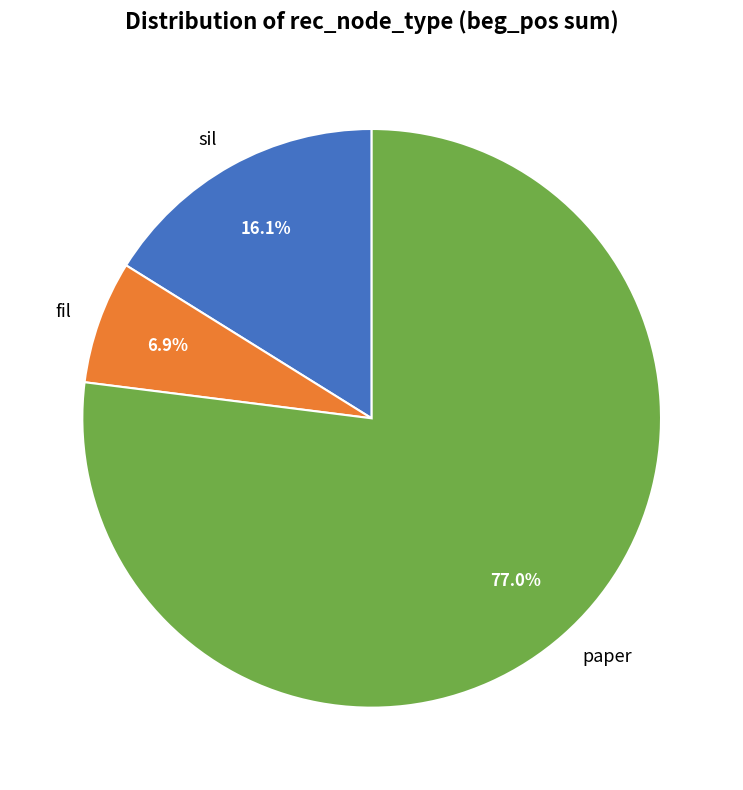

Between fil and sil, which is larger?

sil